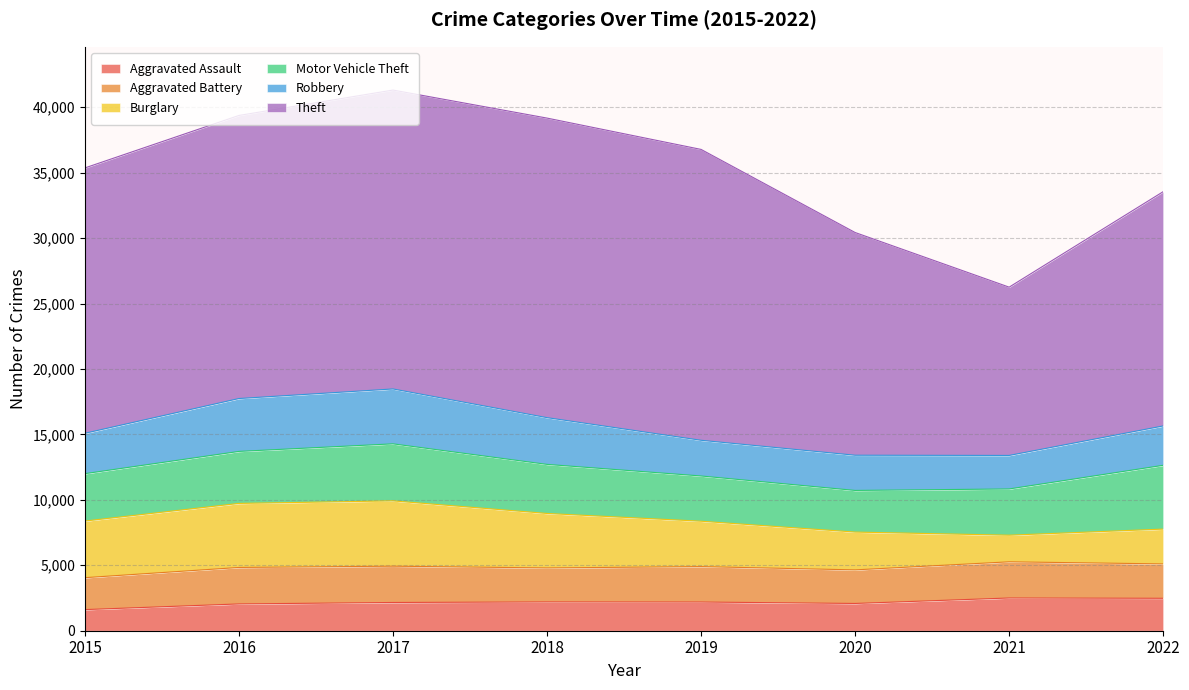

Does the chart display data point markers on the line(s)?

No